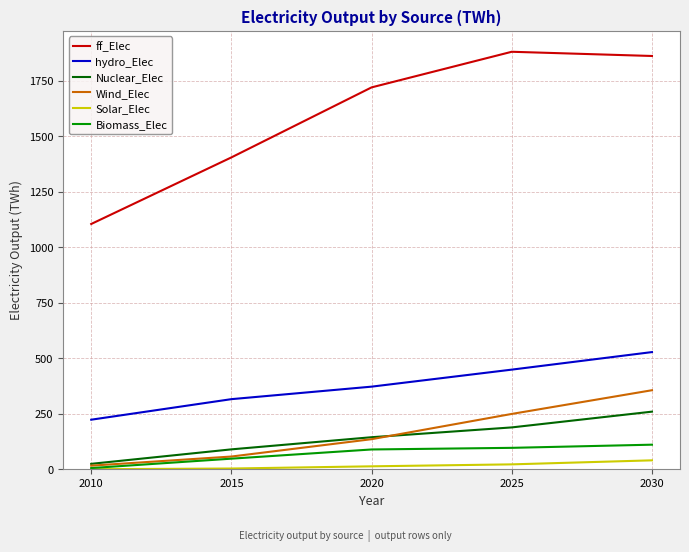

At which label does hydro_Elec first exceed 372?

2020